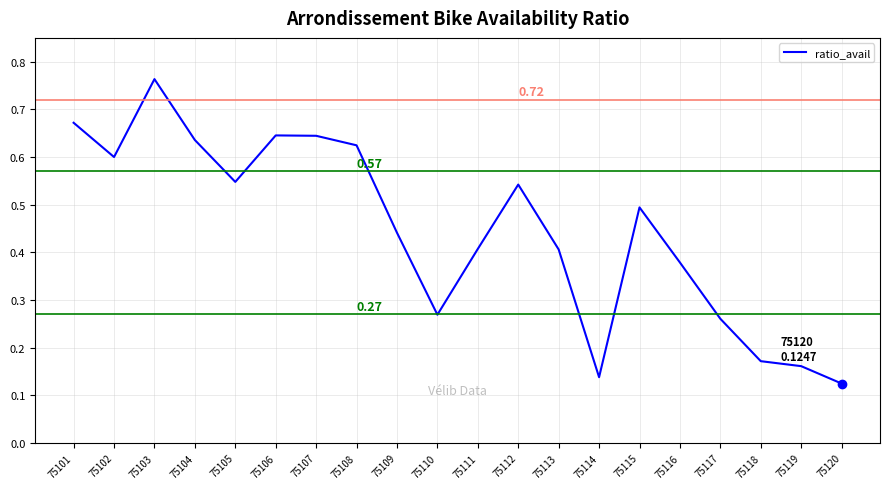

Does the chart have visible grid lines?

Yes